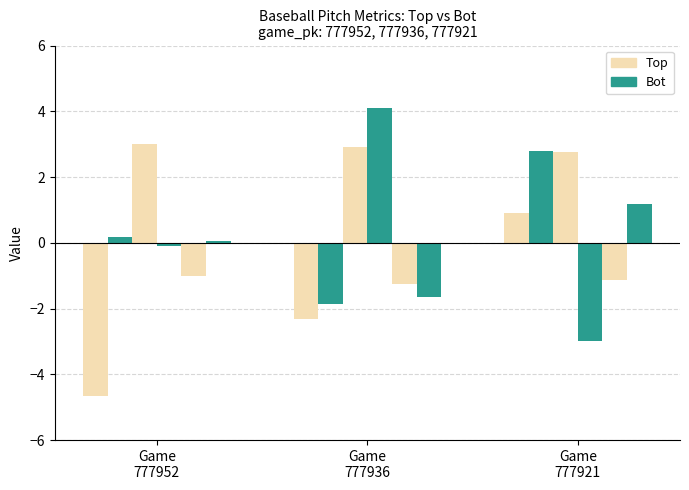

List the labels in order of Top value, largest first.

Game
777921, Game
777936, Game
777952